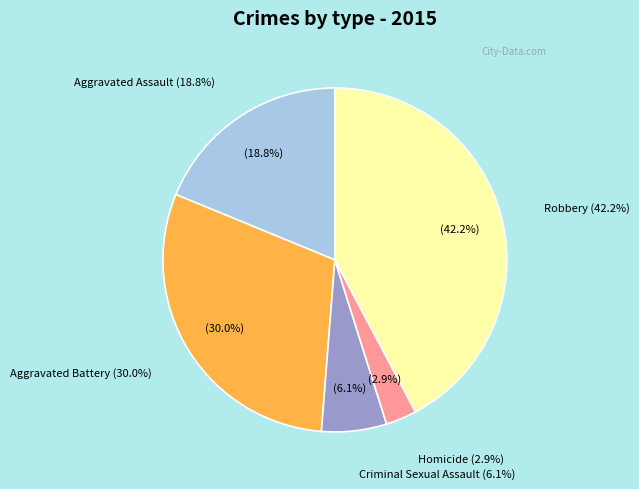

To the nearest percent, what is the difference between the largest and smallest slice percentages?

39%